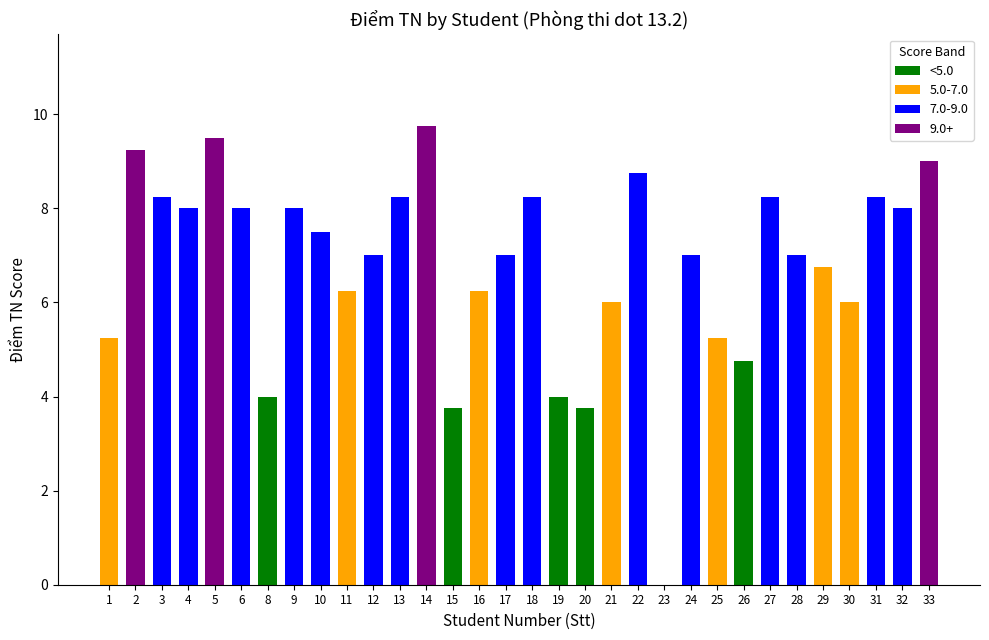

True or false: <5.0 has a value of 2.5 at 28.

False